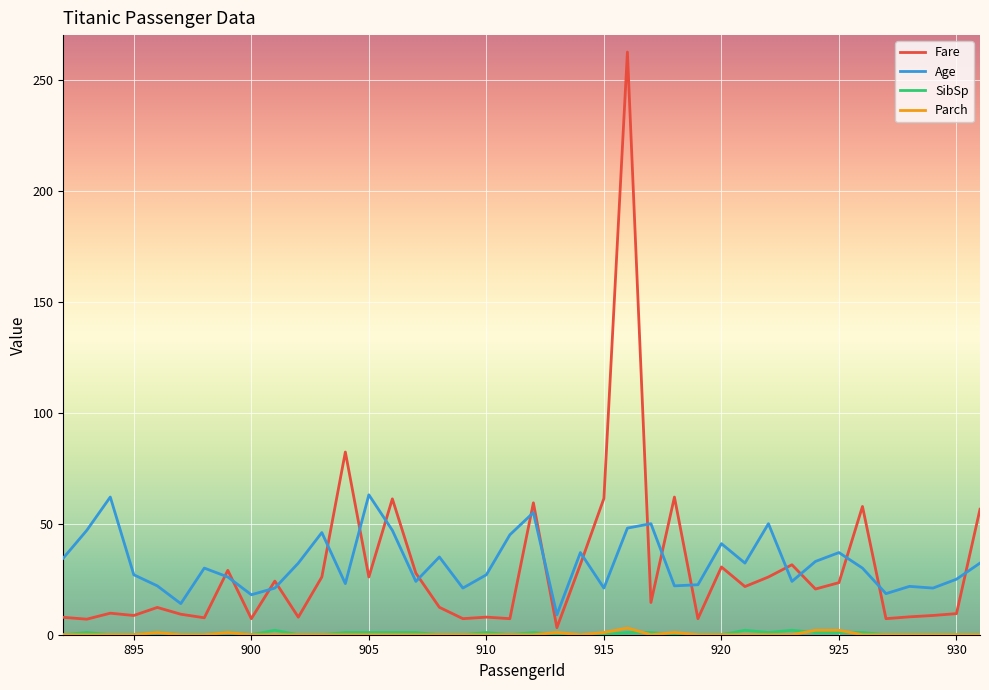

True or false: Age and Fare cross at least once.

True